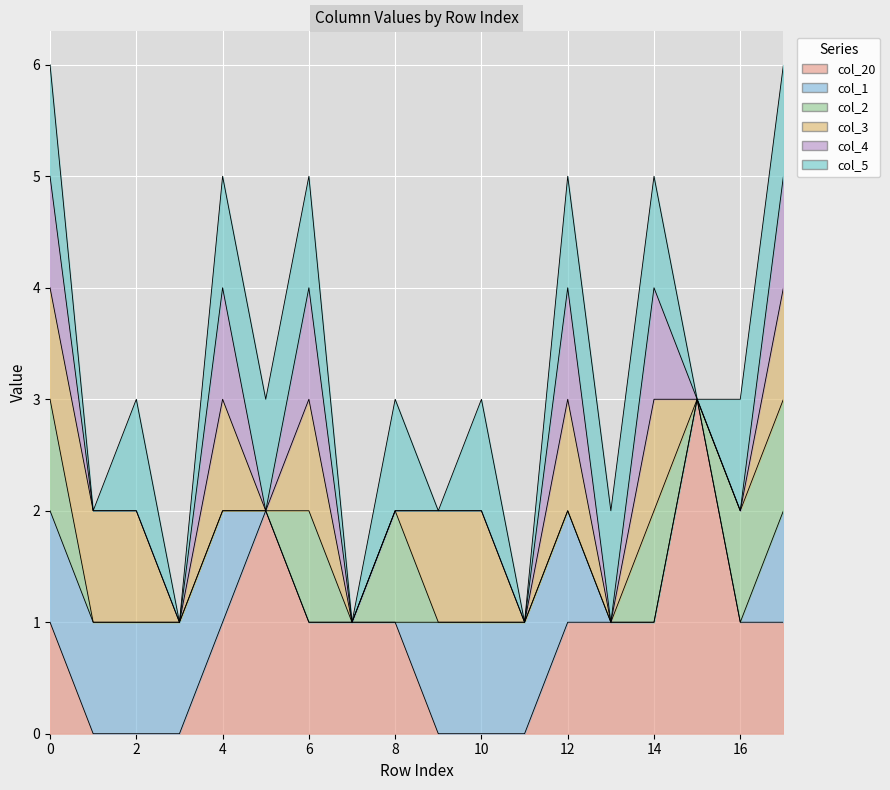

How many col_4 values are between 0 and 1?

18